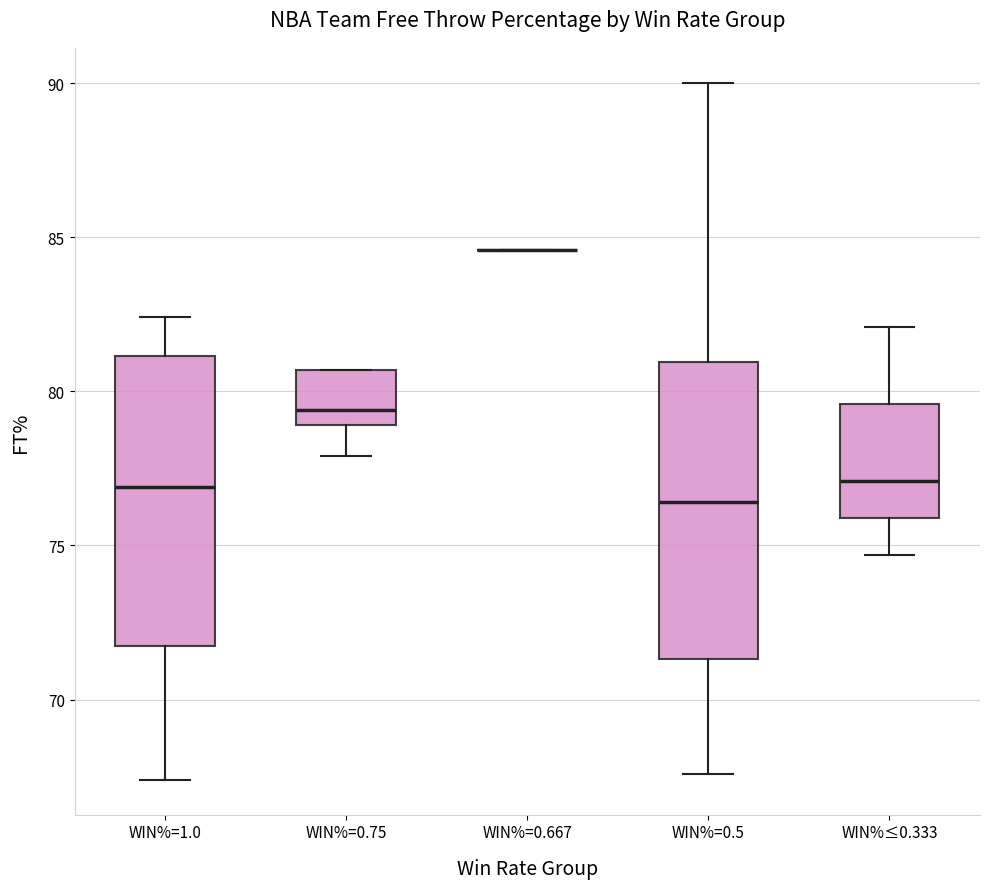

Reading left to right, read every box against the y-axis: the position of its median line, the range the box covers, and the ends of its whiskers. The values are not printed on the chart, so give them approximately, as read against the axis.

WIN%=1.0: median 77.0, box 72.0 to 81.0, whiskers 67.5 to 82.5
WIN%=0.75: median 79.5, box 79.0 to 80.5, whiskers 78.0 to 80.5
WIN%=0.667: box collapsed to a line at 84.5, whiskers 84.5 to 84.5
WIN%=0.5: median 76.5, box 71.5 to 81.0, whiskers 67.5 to 90.0
WIN%≤0.333: median 77.0, box 76.0 to 79.5, whiskers 74.5 to 82.0